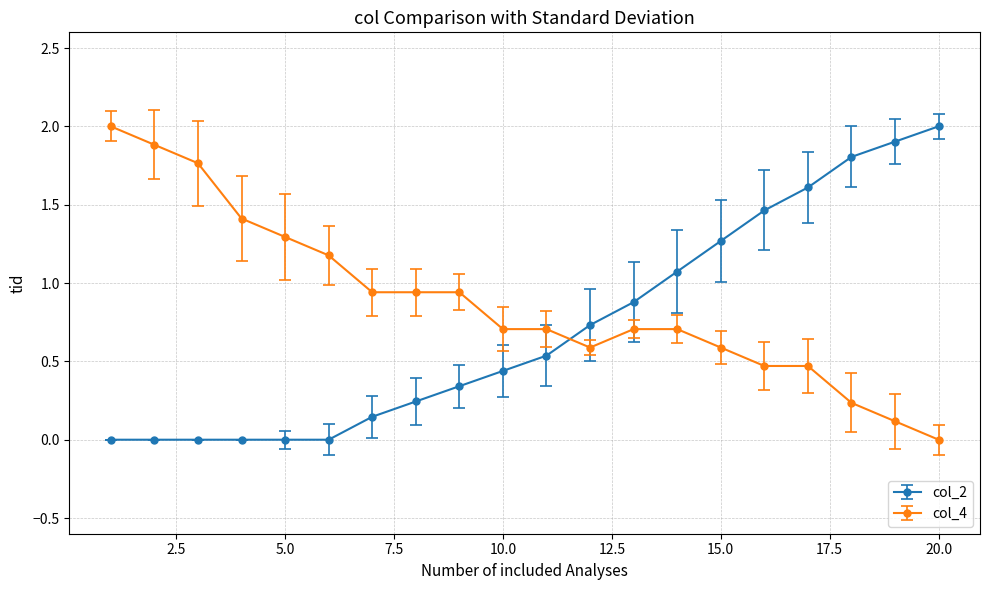

At how many categories does at least one series exceed 1?

13